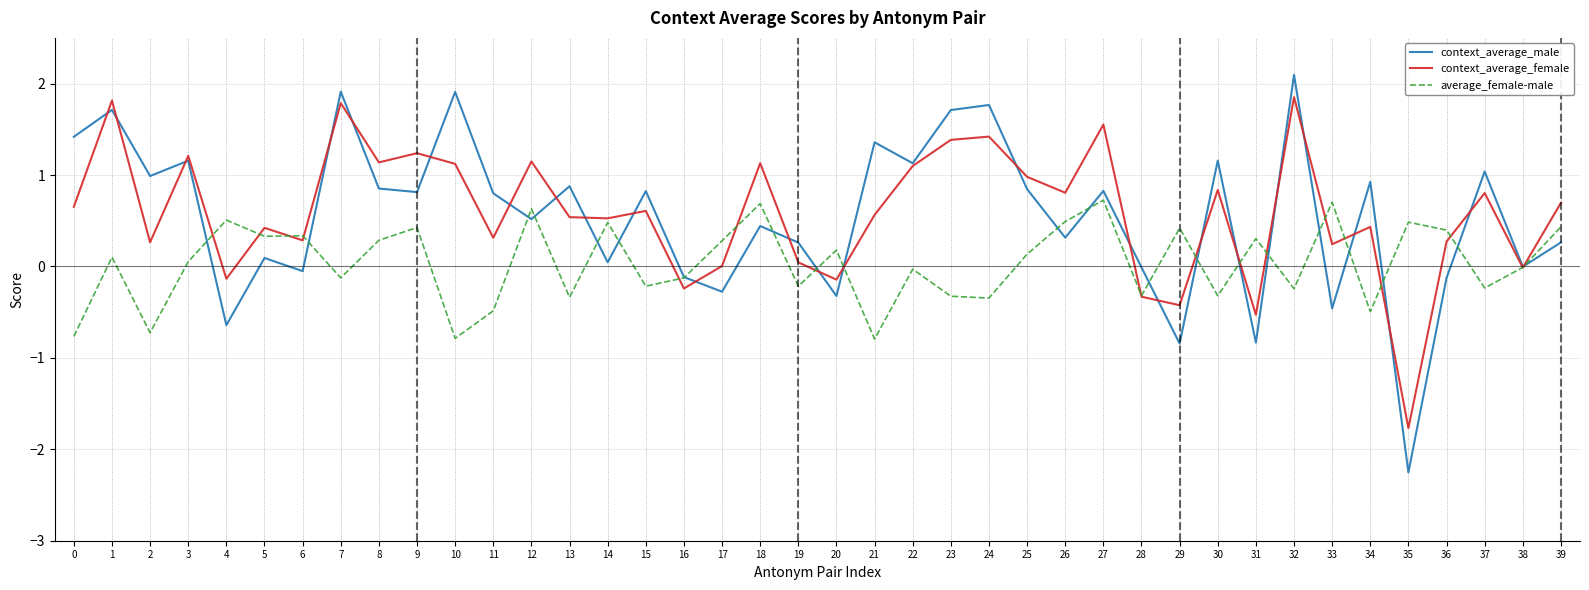

At which label does context_average_female reach its minimum?

35